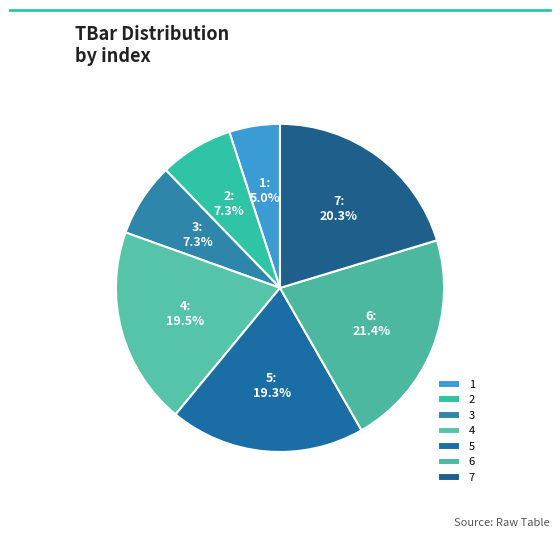

How many segments does this pie chart have?

7